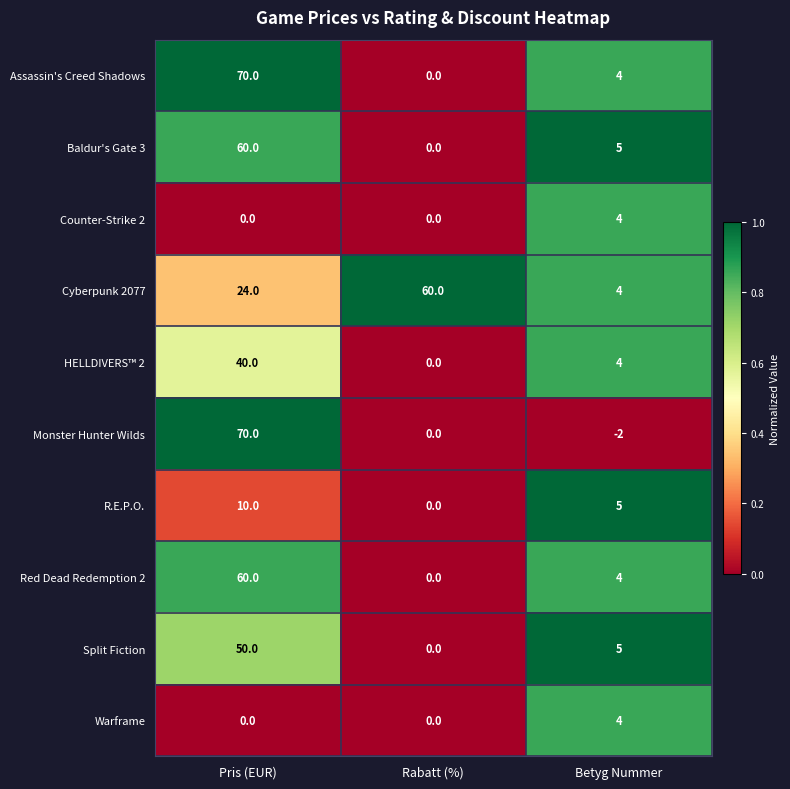

What is the difference between the highest and lowest values at Betyg Nummer?

7